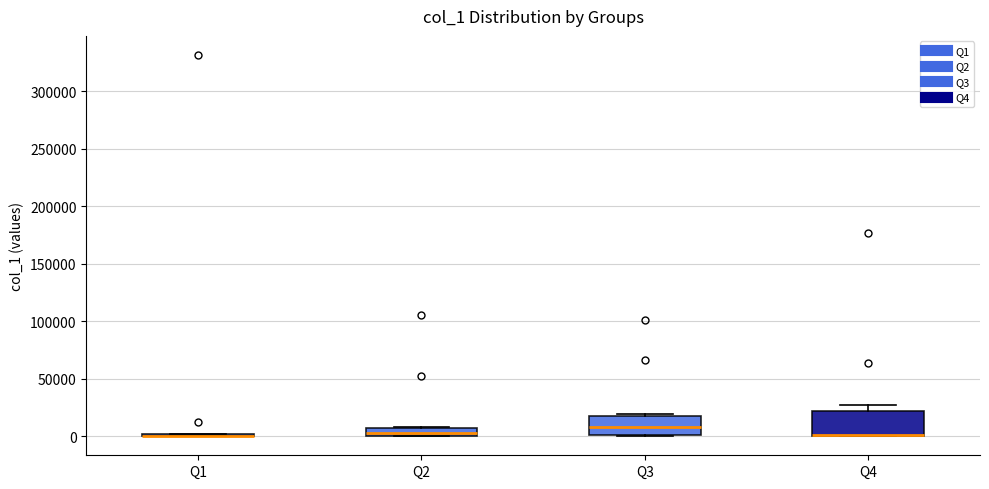

Which box is the tallest, from its lower edge to its upper edge?

Q4